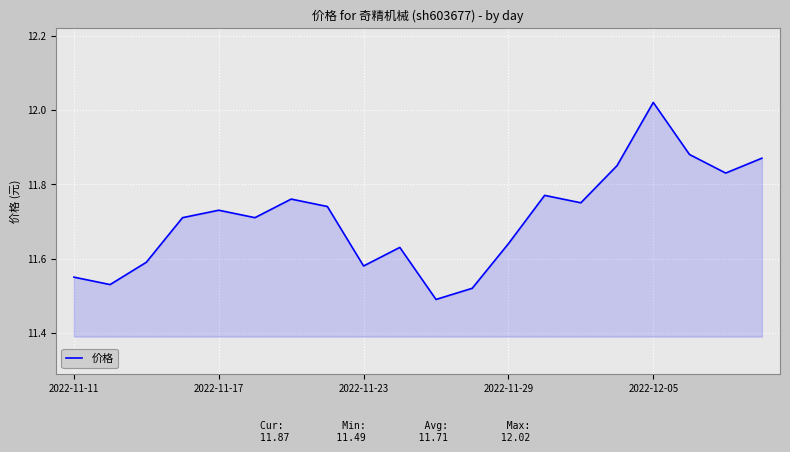

What is the difference between the maximum and minimum values?

0.5